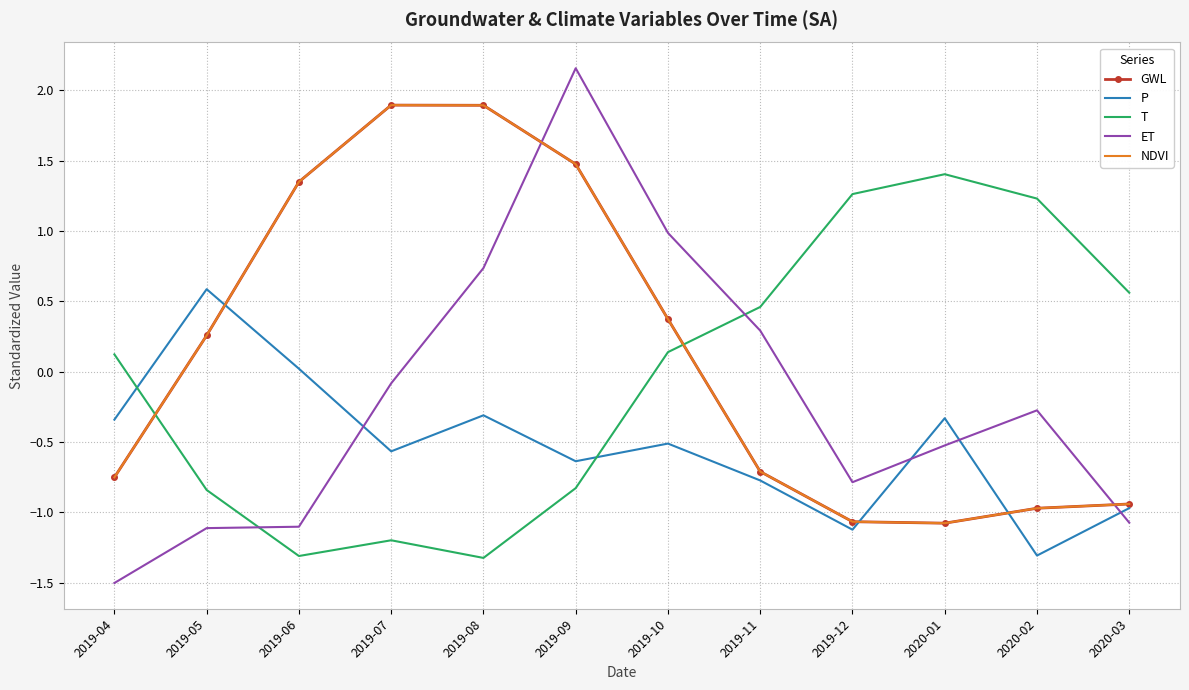

Reading left to right, what are all the values shown in this chart?

GWL: 2019-04=-0.8	2019-05=0.3	2019-06=1.3	2019-07=1.9	2019-08=1.9	2019-09=1.5	2019-10=0.4	2019-11=-0.7	2019-12=-1.1	2020-01=-1.1	2020-02=-1.0	2020-03=-0.9
P: 2019-04=-0.3	2019-05=0.6	2019-06=0.0	2019-07=-0.6	2019-08=-0.3	2019-09=-0.6	2019-10=-0.5	2019-11=-0.8	2019-12=-1.1	2020-01=-0.3	2020-02=-1.3	2020-03=-1.0
T: 2019-04=0.1	2019-05=-0.8	2019-06=-1.3	2019-07=-1.2	2019-08=-1.3	2019-09=-0.8	2019-10=0.1	2019-11=0.5	2019-12=1.3	2020-01=1.4	2020-02=1.2	2020-03=0.6
ET: 2019-04=-1.5	2019-05=-1.1	2019-06=-1.1	2019-07=-0.1	2019-08=0.7	2019-09=2.2	2019-10=1.0	2019-11=0.3	2019-12=-0.8	2020-01=-0.5	2020-02=-0.3	2020-03=-1.1
NDVI: 2019-04=-0.8	2019-05=0.3	2019-06=1.3	2019-07=1.9	2019-08=1.9	2019-09=1.5	2019-10=0.4	2019-11=-0.7	2019-12=-1.1	2020-01=-1.1	2020-02=-1.0	2020-03=-0.9